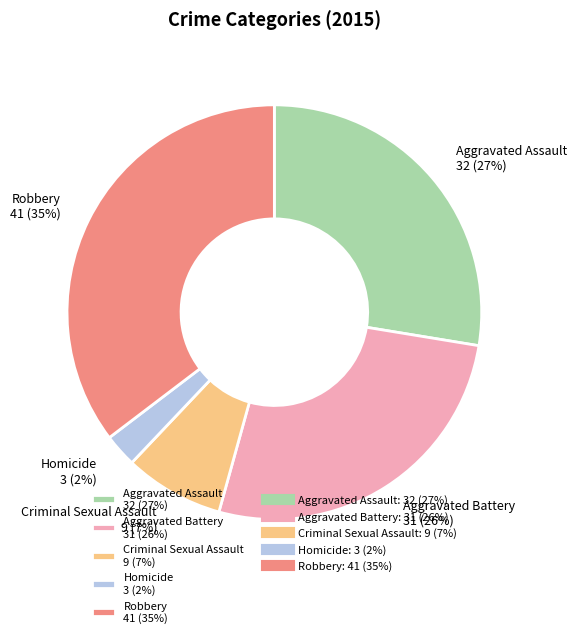

Is it true that Aggravated Assault is 17% of the pie?

False